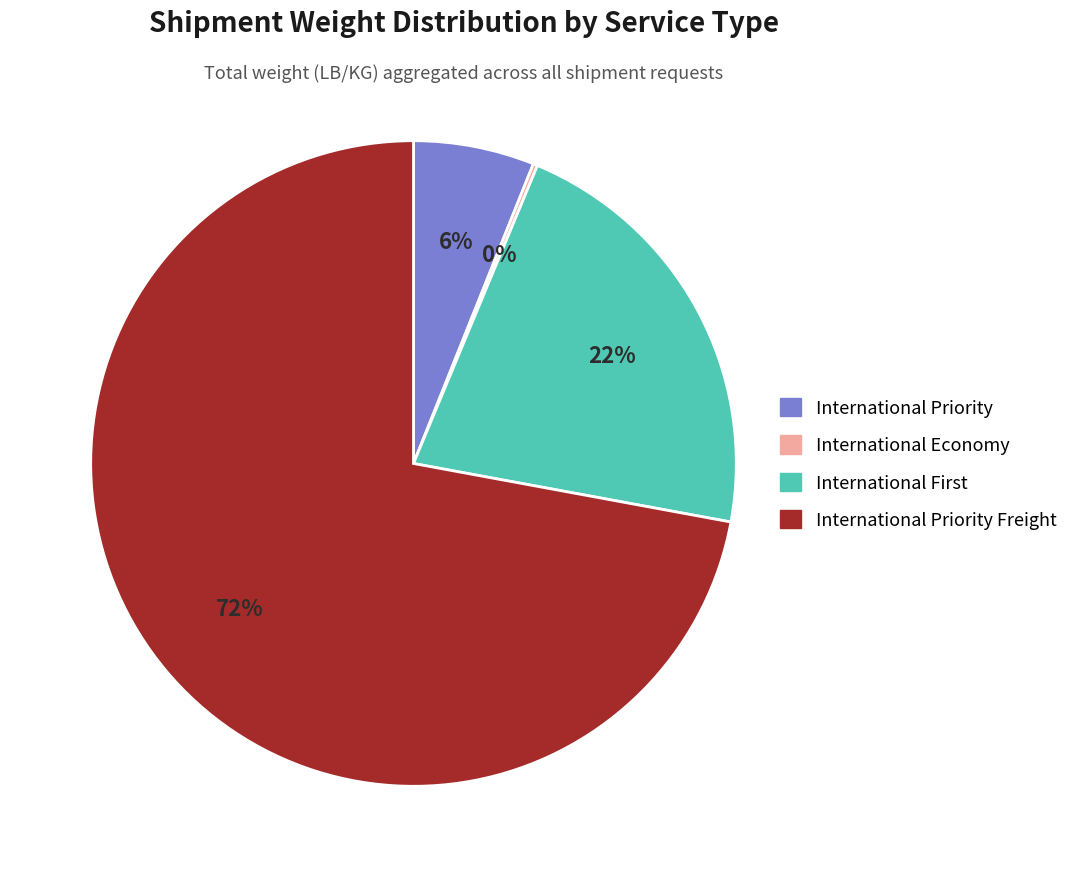

Is there a majority slice in this chart?

Yes